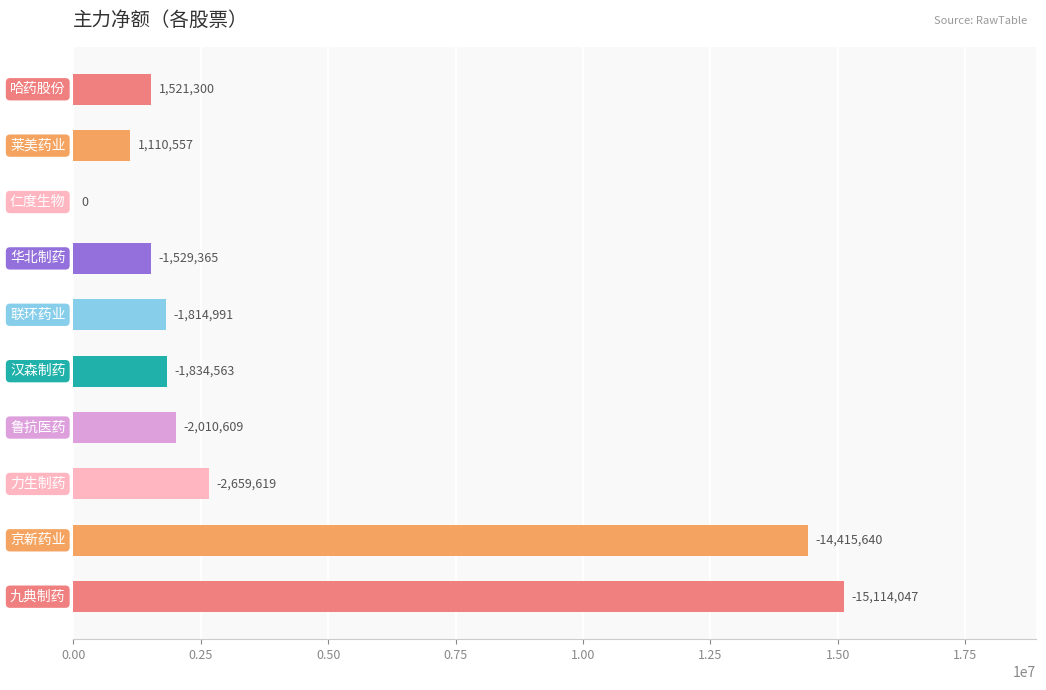

What is the sum of all values?

42010691